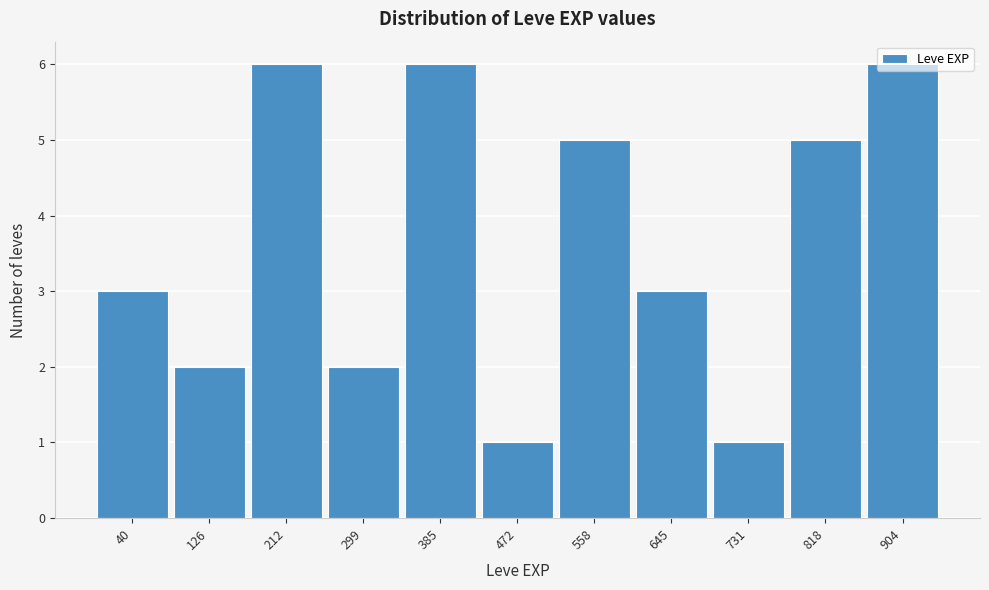

Is it true that the value at 385 is 3?

False